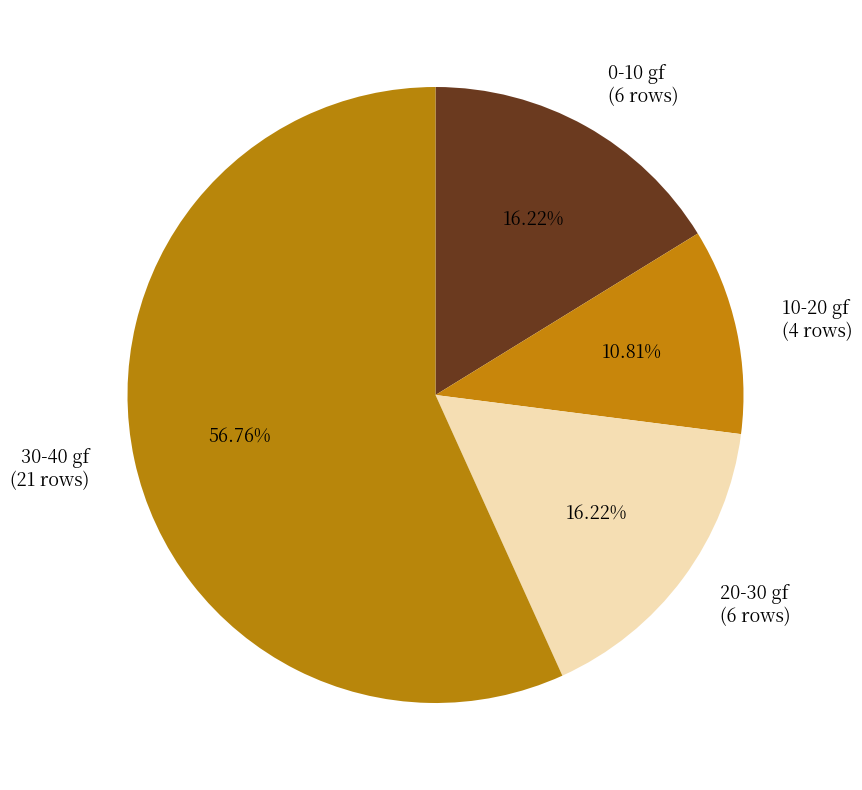

Count the number of slices in the pie.

4